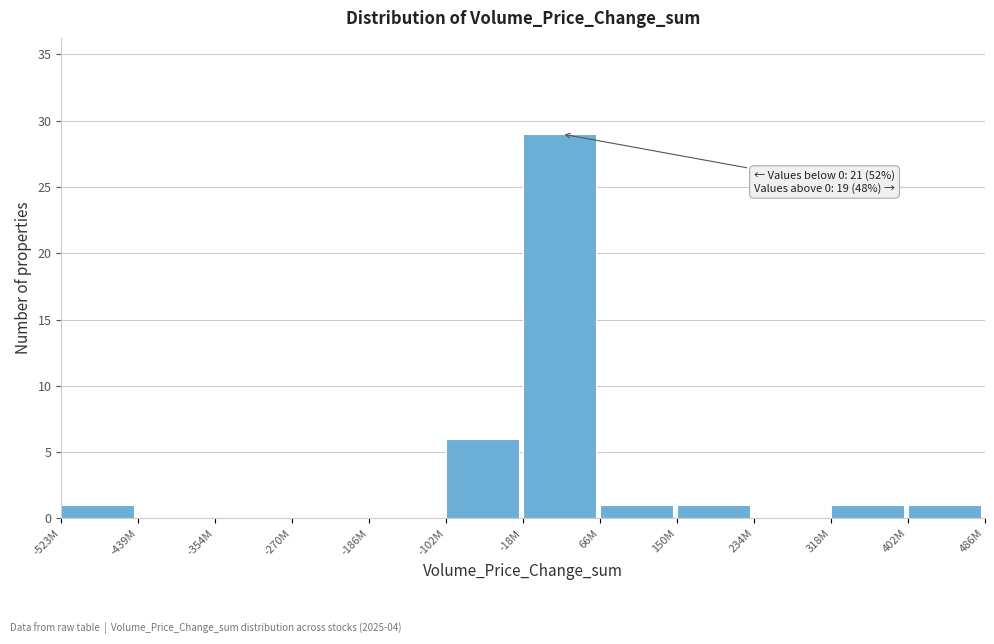

Reading left to right, list all the values displayed in this chart.

-523M=1	-439M=0	-354M=0	-270M=0	-186M=0	-102M=6	-18M=29	66M=1	150M=1	234M=0	318M=1	402M=1